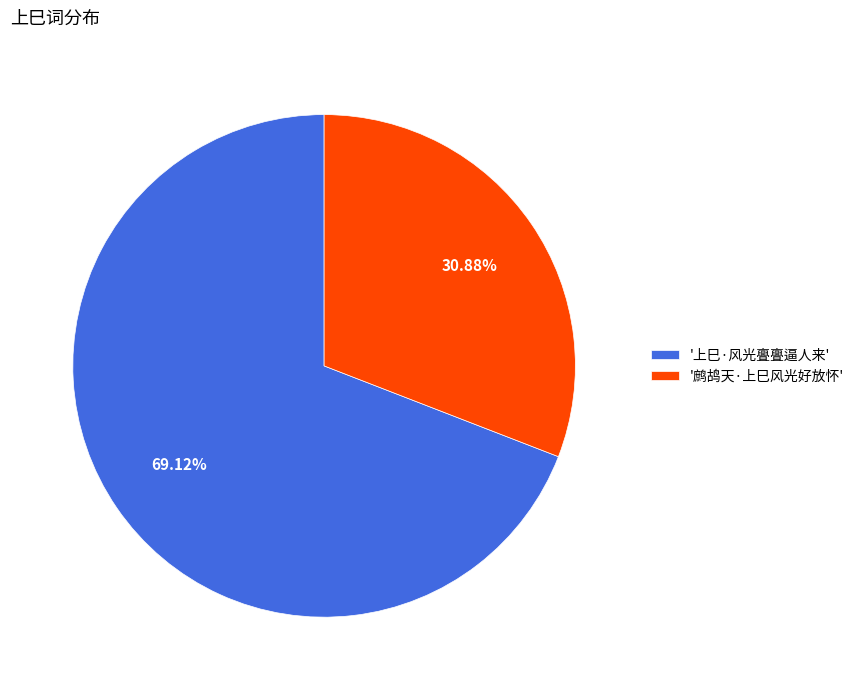

Rank the categories by value from lowest to highest.

'鹧鸪天·上巳风光好放怀', '上巳·风光亹亹逼人来'